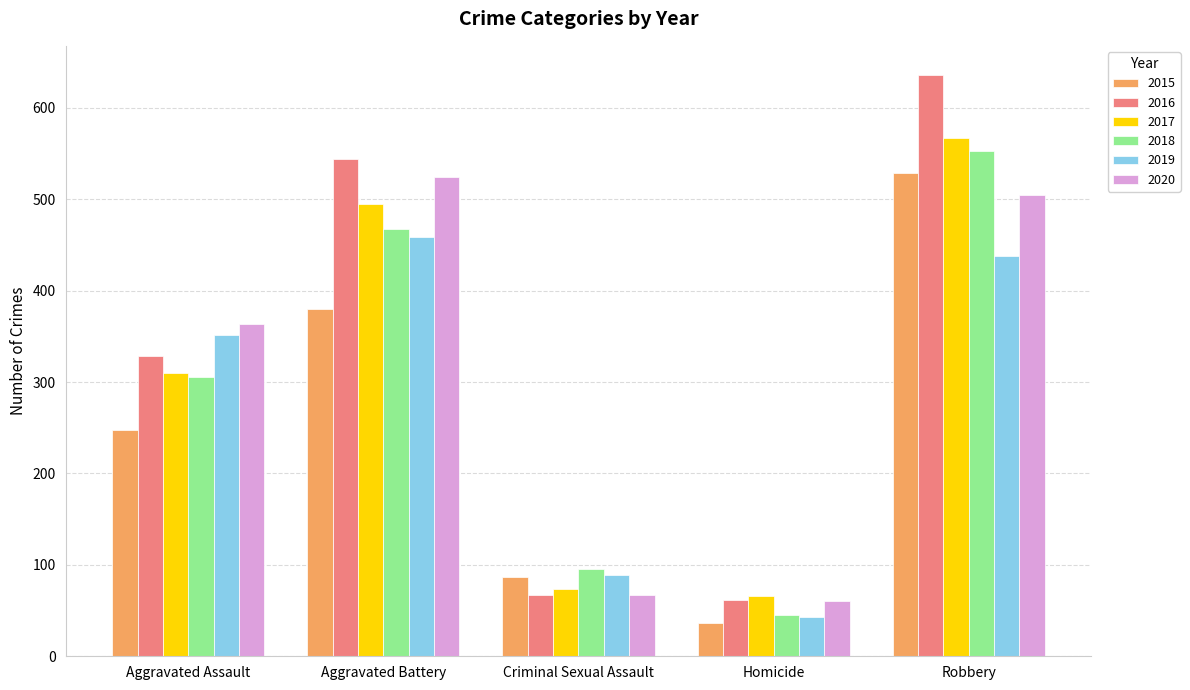

At Robbery, list the series in order from smallest to largest.

2019, 2020, 2015, 2018, 2017, 2016